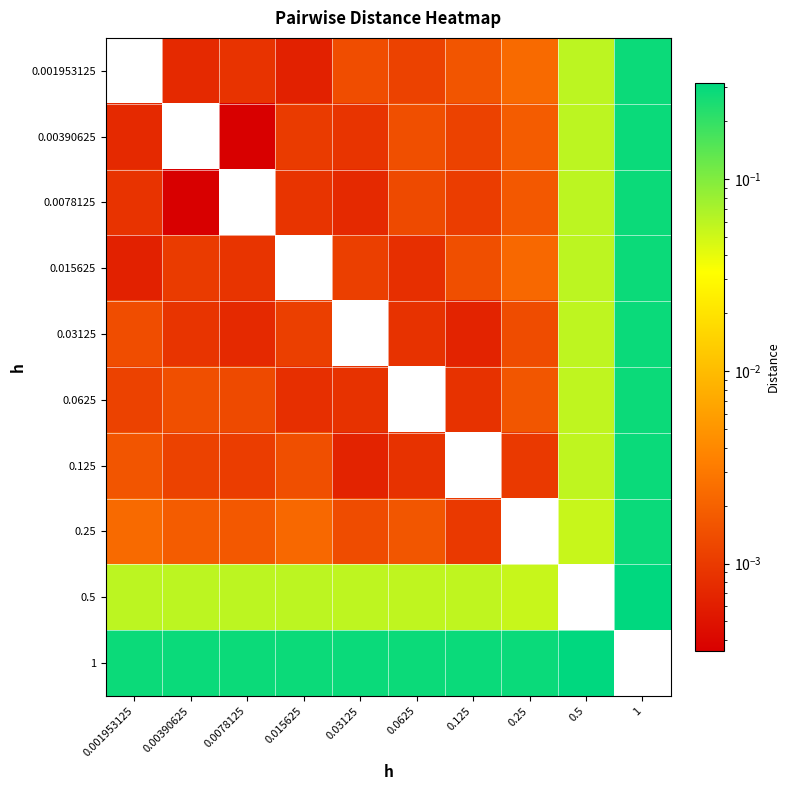

Which series has the largest range (max minus min)?

0.5